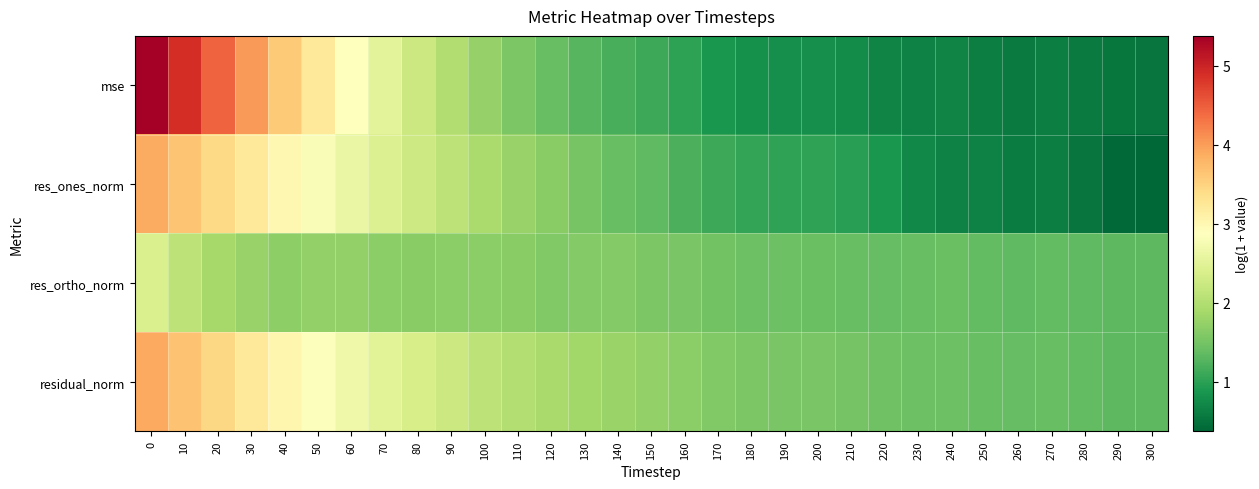

Reading left to right, what are all the values shown in this chart?

mse: 0=5.4	10=4.9	20=4.4	30=4.0	40=3.6	50=3.2	60=2.9	70=2.5	80=2.2	90=2.0	100=1.8	110=1.6	120=1.4	130=1.3	140=1.2	150=1.1	160=1.0	170=0.9	180=0.8	190=0.8	200=0.8	210=0.7	220=0.7	230=0.7	240=0.7	250=0.6	260=0.6	270=0.6	280=0.6	290=0.5	300=0.5
res_ones_norm: 0=3.9	10=3.7	20=3.4	30=3.2	40=3.0	50=2.8	60=2.6	70=2.4	80=2.3	90=2.1	100=1.9	110=1.8	120=1.7	130=1.5	140=1.4	150=1.3	160=1.2	170=1.1	180=1.1	190=1.0	200=1.0	210=1.0	220=0.9	230=0.7	240=0.7	250=0.7	260=0.6	270=0.6	280=0.5	290=0.4	300=0.4
res_ortho_norm: 0=2.4	10=2.1	20=1.9	30=1.8	40=1.7	50=1.7	60=1.7	70=1.7	80=1.7	90=1.7	100=1.7	110=1.7	120=1.6	130=1.6	140=1.6	150=1.6	160=1.5	170=1.5	180=1.4	190=1.4	200=1.4	210=1.4	220=1.4	230=1.4	240=1.4	250=1.4	260=1.3	270=1.4	280=1.3	290=1.3	300=1.3
residual_norm: 0=3.9	10=3.7	20=3.4	30=3.2	40=3.0	50=2.8	60=2.7	70=2.5	80=2.4	90=2.2	100=2.1	110=2.0	120=1.9	130=1.8	140=1.8	150=1.7	160=1.7	170=1.6	180=1.6	190=1.5	200=1.5	210=1.5	220=1.5	230=1.4	240=1.4	250=1.4	260=1.4	270=1.4	280=1.4	290=1.3	300=1.3